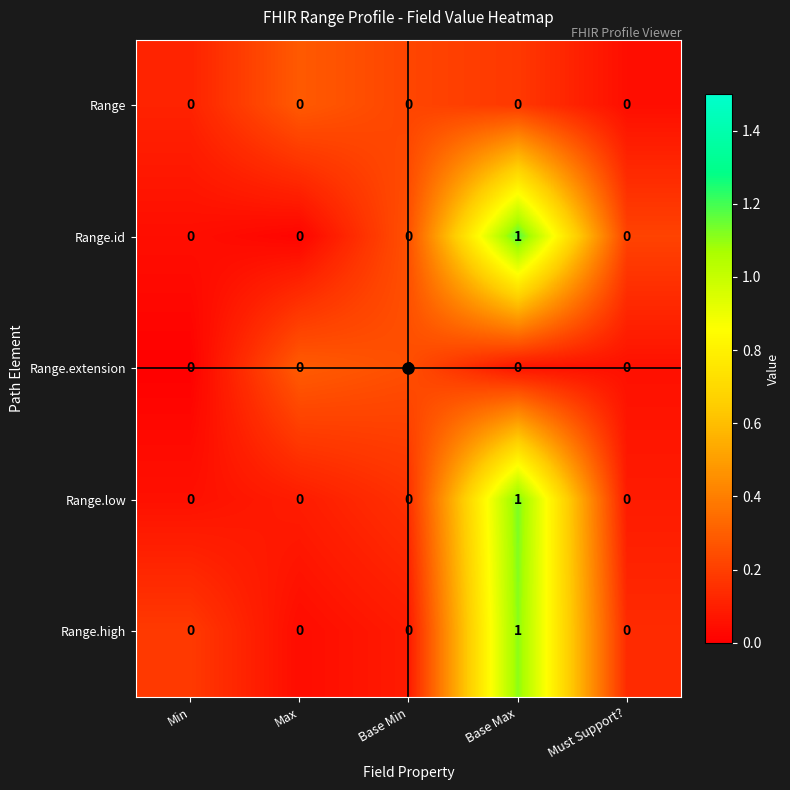

Which category has the highest value in the Range.low series?

Base Max